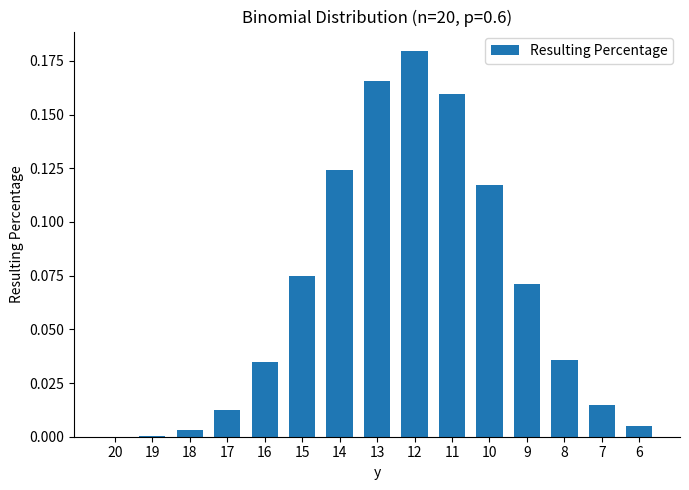

Between 6 and 17, which is larger?

17